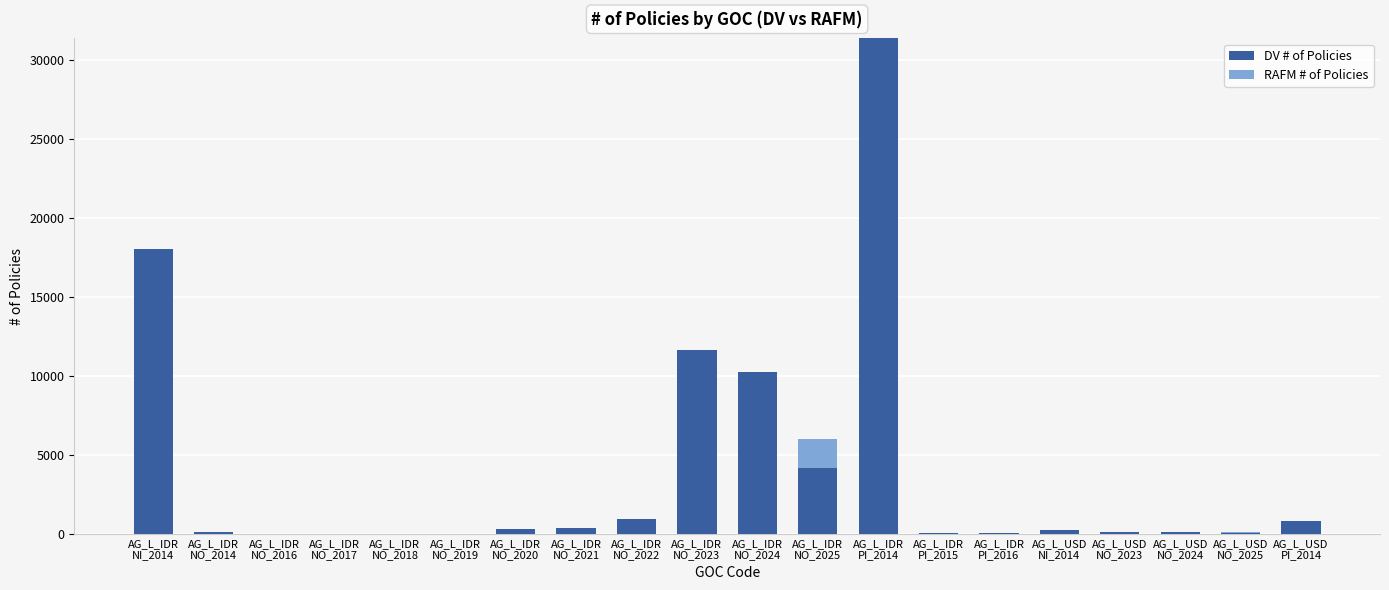

What is the highest value of the DV # of Policies series?

31385